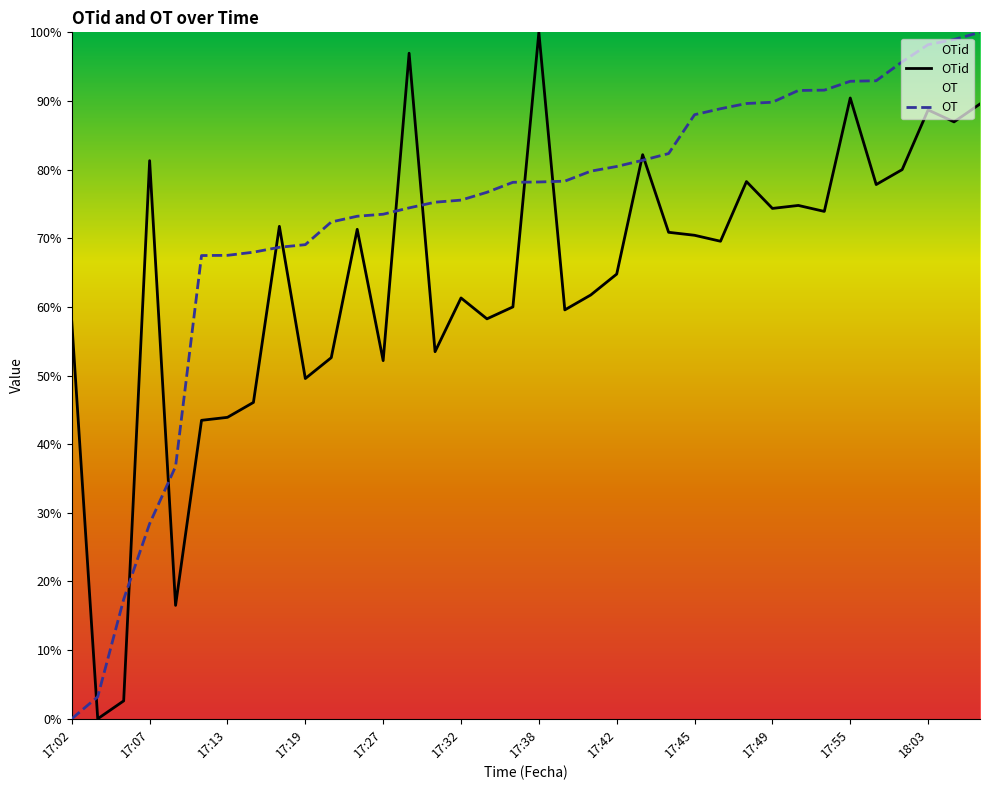

The OT series shows 92.9 at 17:55. True or false?

True